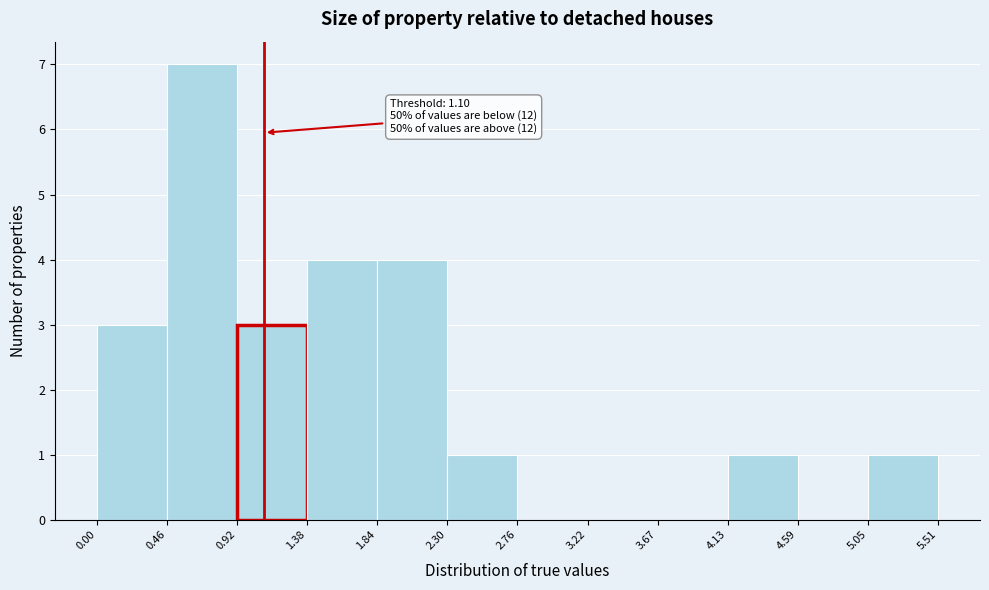

Over which range of the x-axis is the bar tallest?

0.46 to 0.92